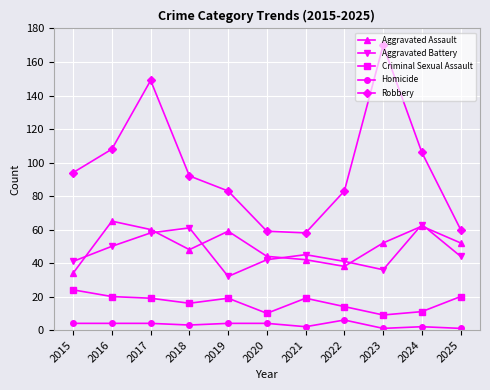

Which series has the widest spread of values?

Robbery